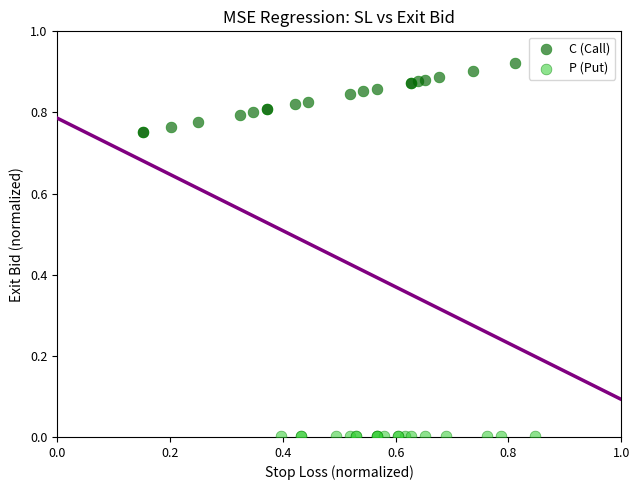

Which series contains the lowest Y value?

P (Put)